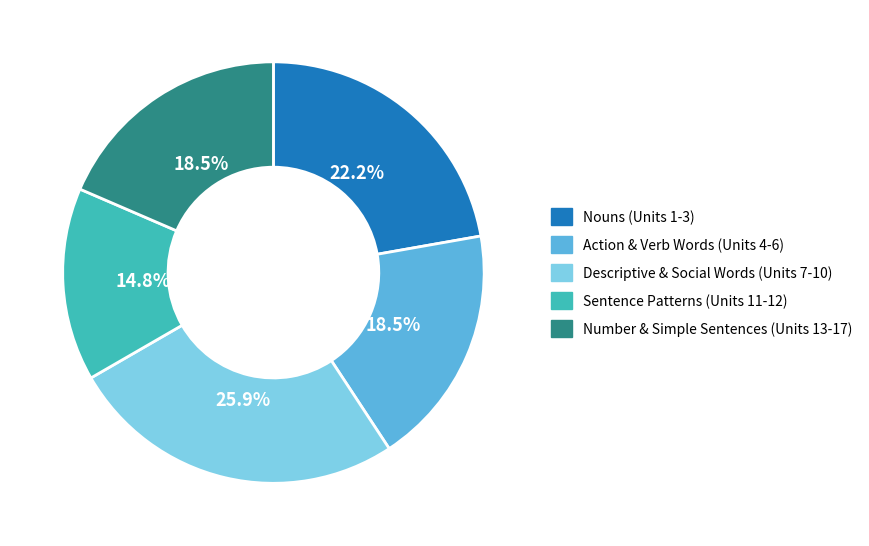

What percentage is NOT represented by Descriptive & Social Words (Units 7-10)?

74.1%